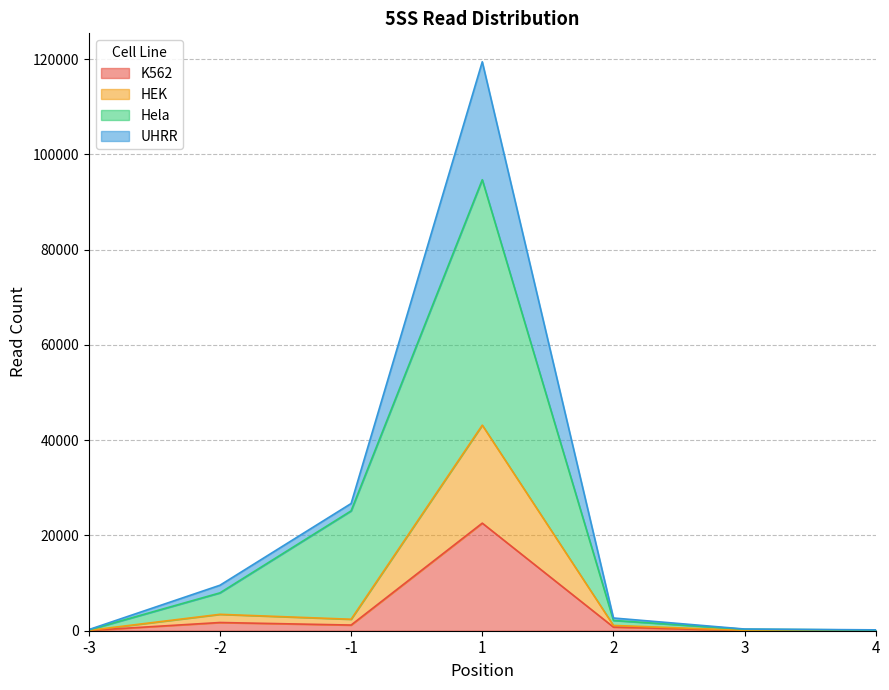

Rank the categories by Hela value from highest to lowest.

1, -1, -2, 2, 3, -3, 4